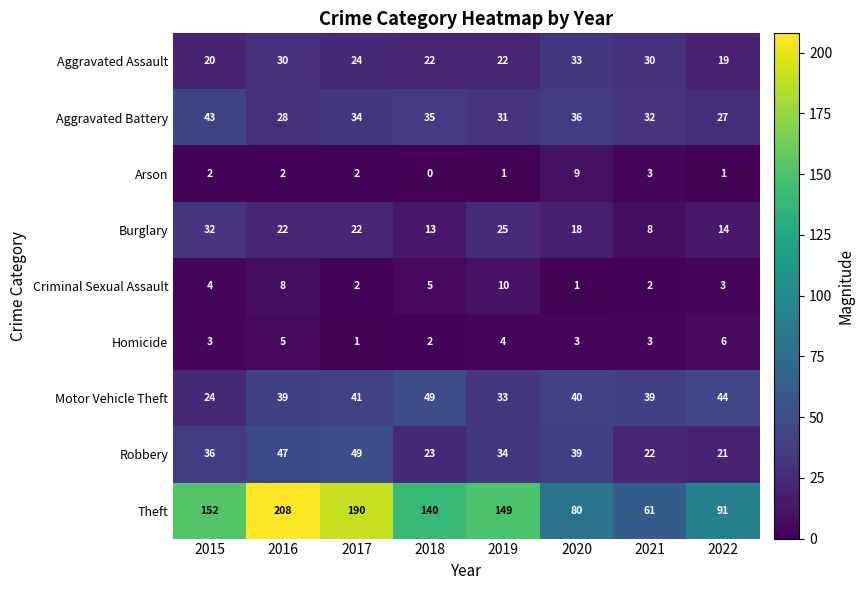

Which series has the largest range (max minus min)?

Theft